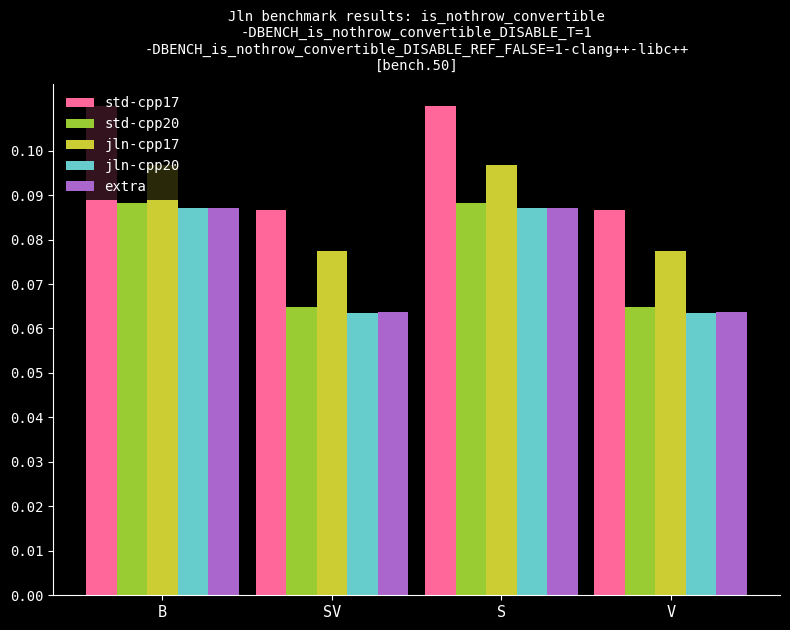

What is the label of the 2nd bar from the left?

SV